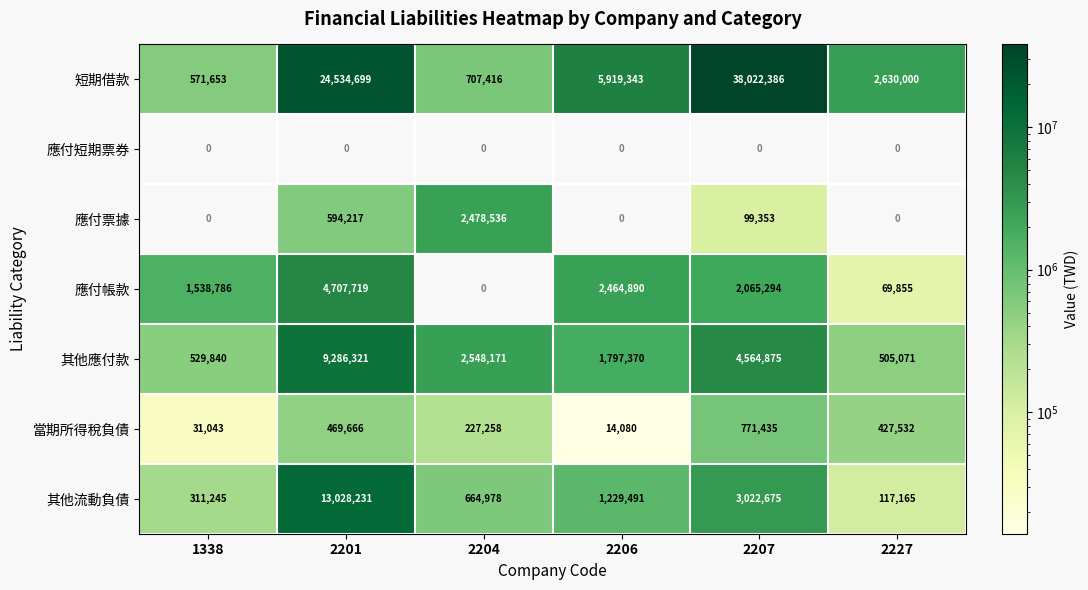

Is the value of 短期借款 at 2206 greater than the value of 其他流動負債 at 2201?

No